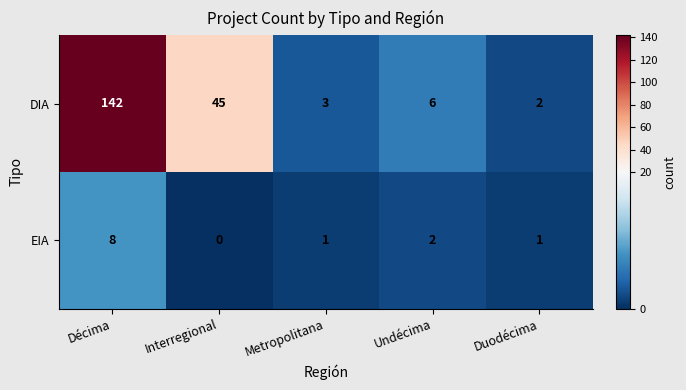

Reading right to left, list all the values displayed in this chart.

DIA: Duodécima=2	Undécima=6	Metropolitana=3	Interregional=45	Décima=142
EIA: Duodécima=1	Undécima=2	Metropolitana=1	Interregional=0	Décima=8